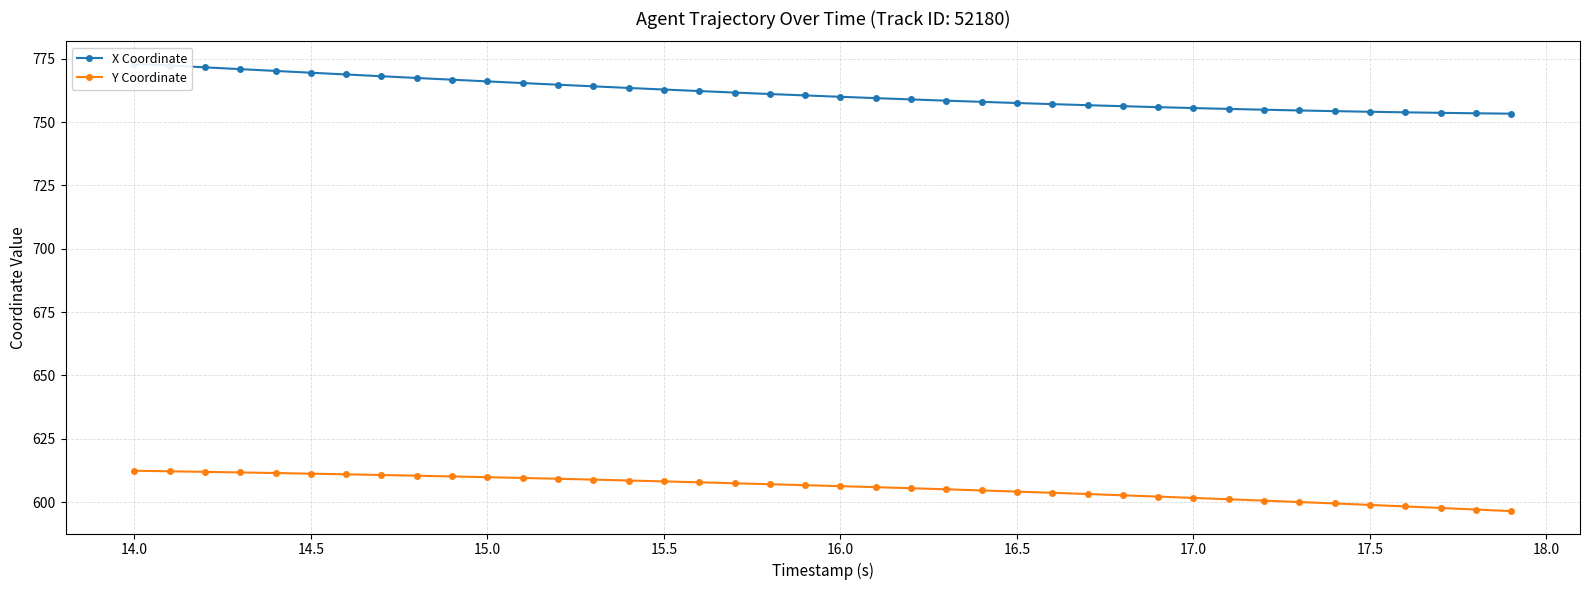

How many data points in Y Coordinate are above 606?

21